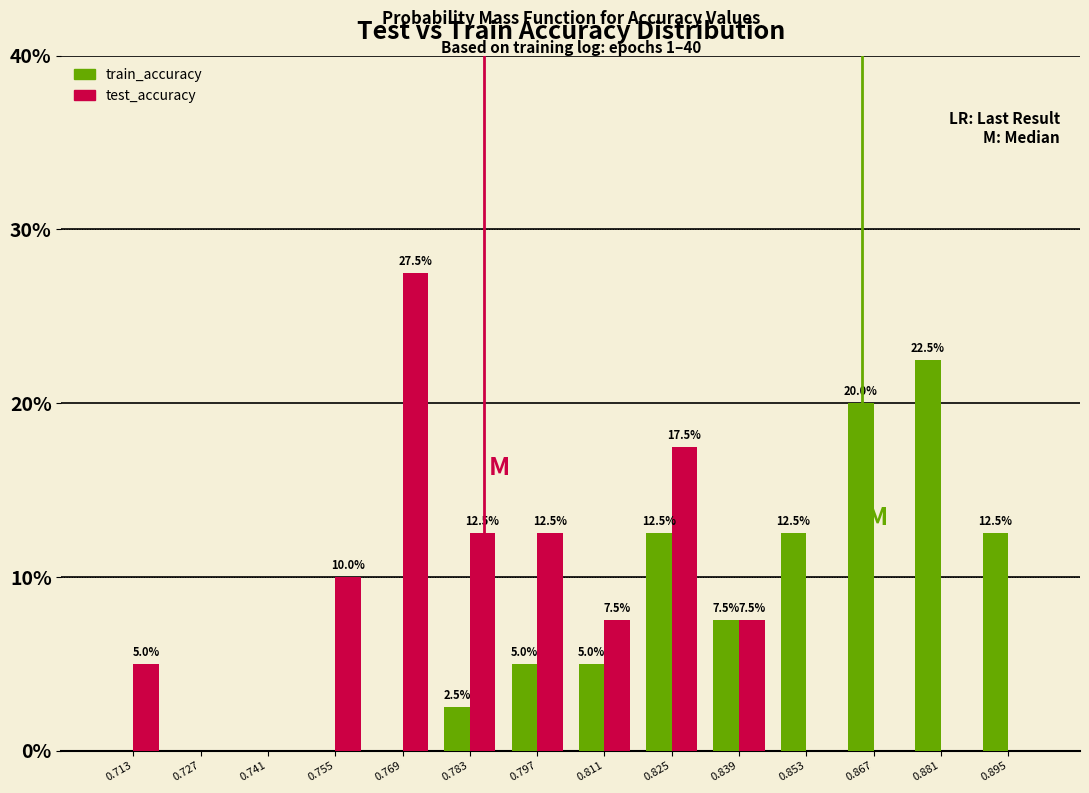

In the train_accuracy series, which range on the x-axis has the tallest bar?

0.874 to 0.888